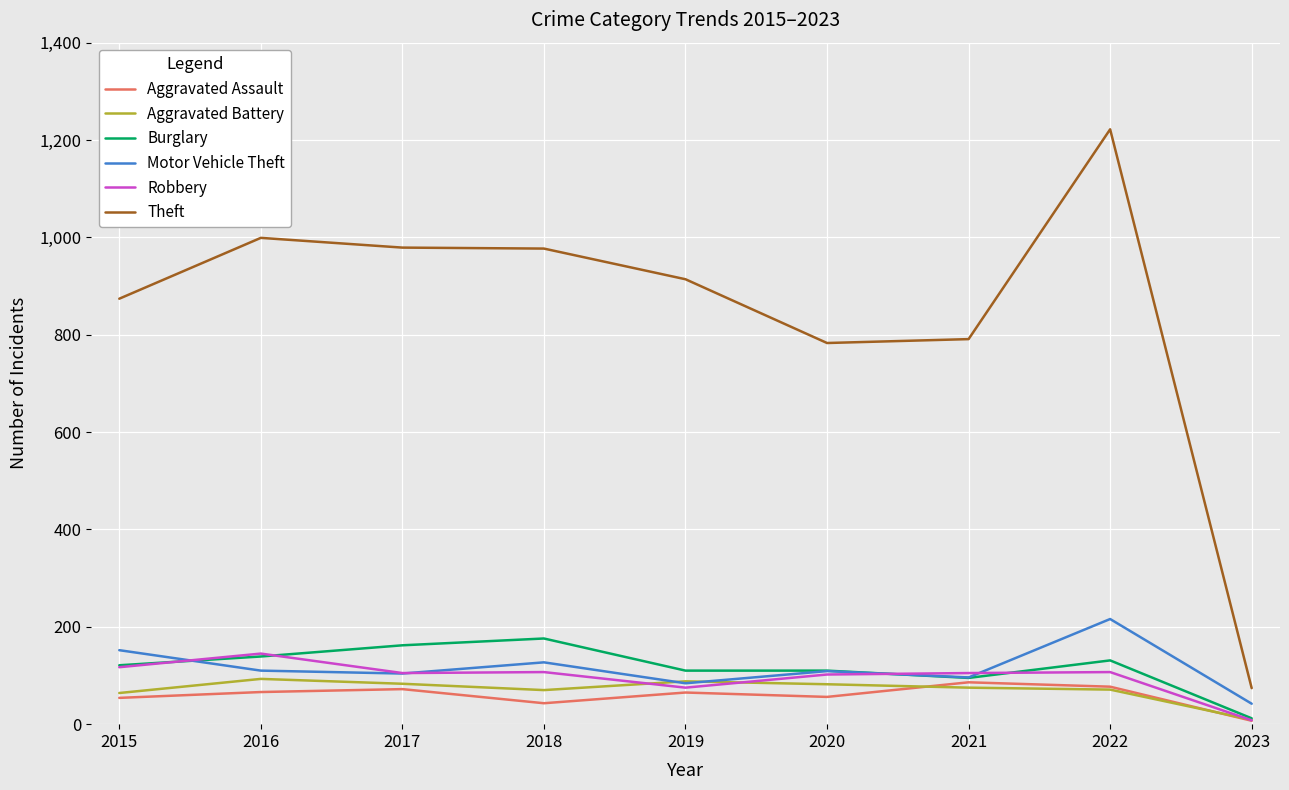

True or false: Burglary and Theft cross at least once.

False